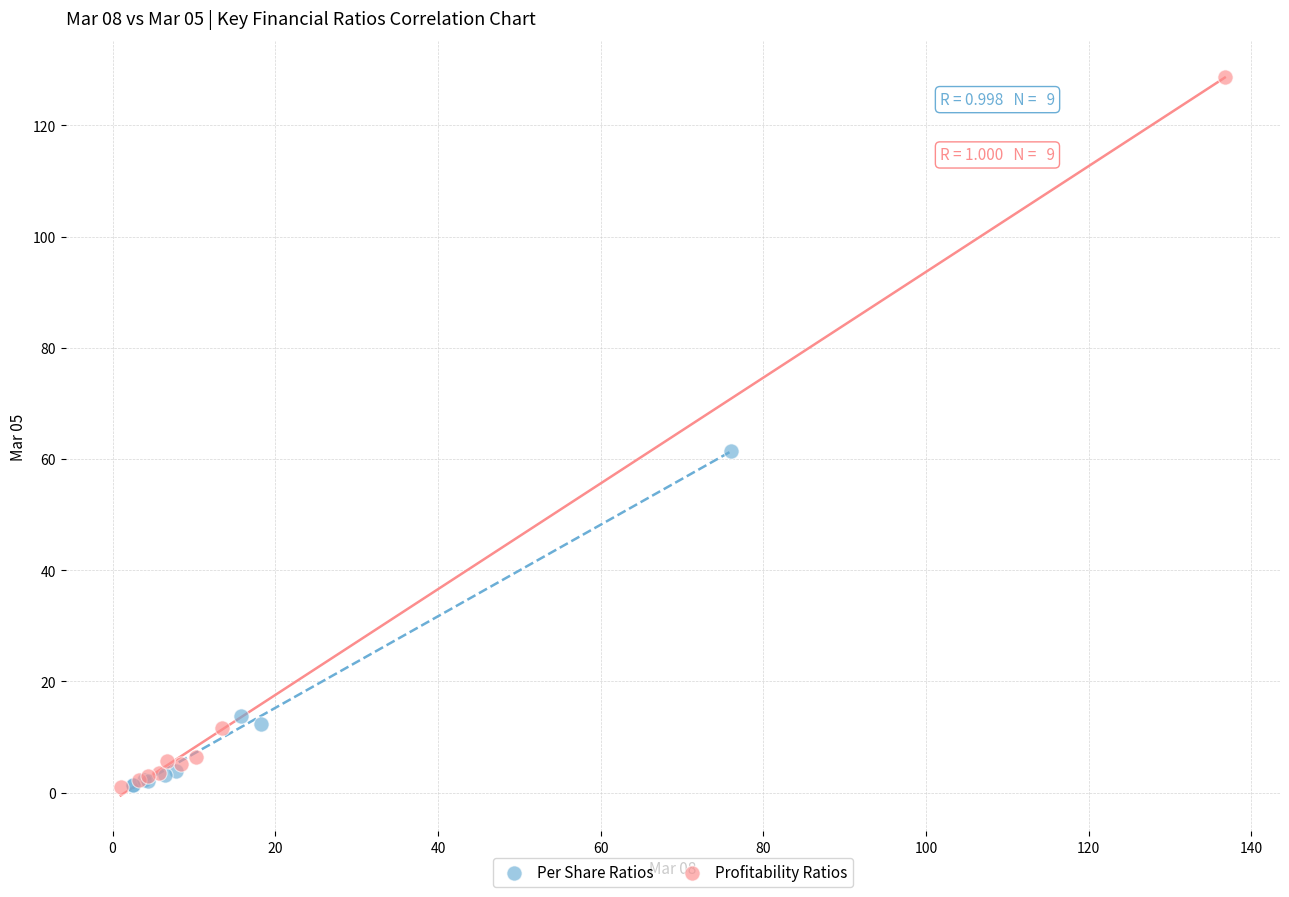

Which series has the widest spread of Y values?

Profitability Ratios